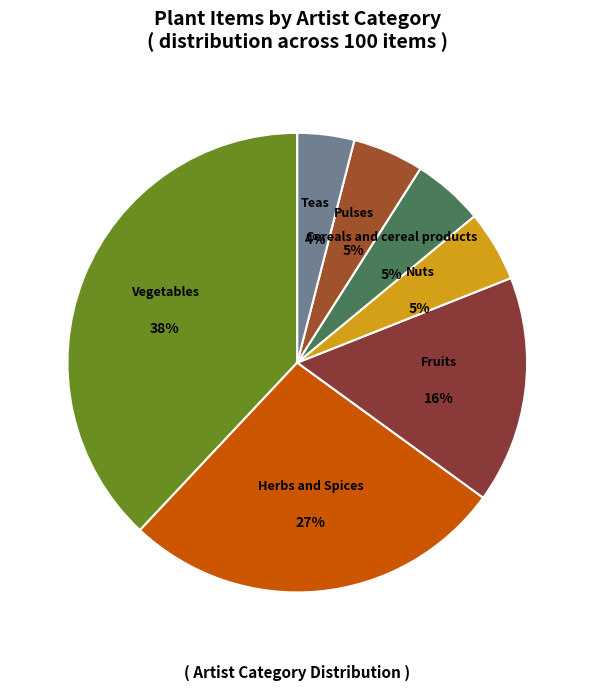

Does Nuts represent more than half of the total?

No